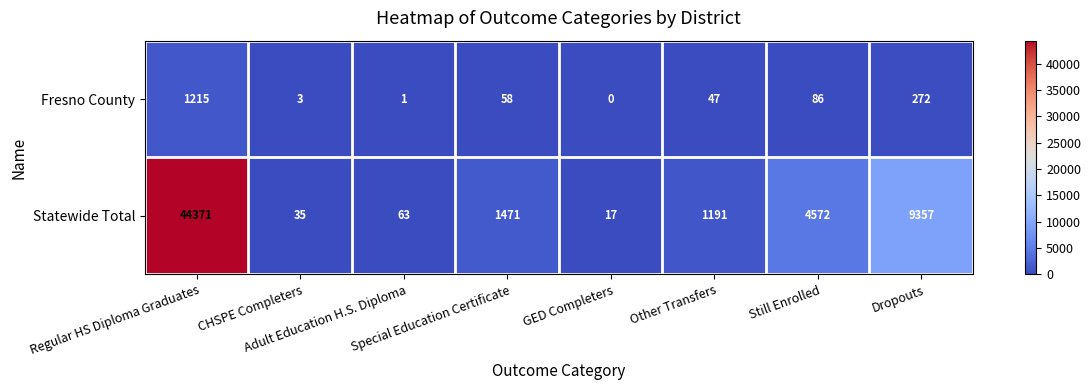

At which category is the sum across all series the highest?

Regular HS Diploma Graduates